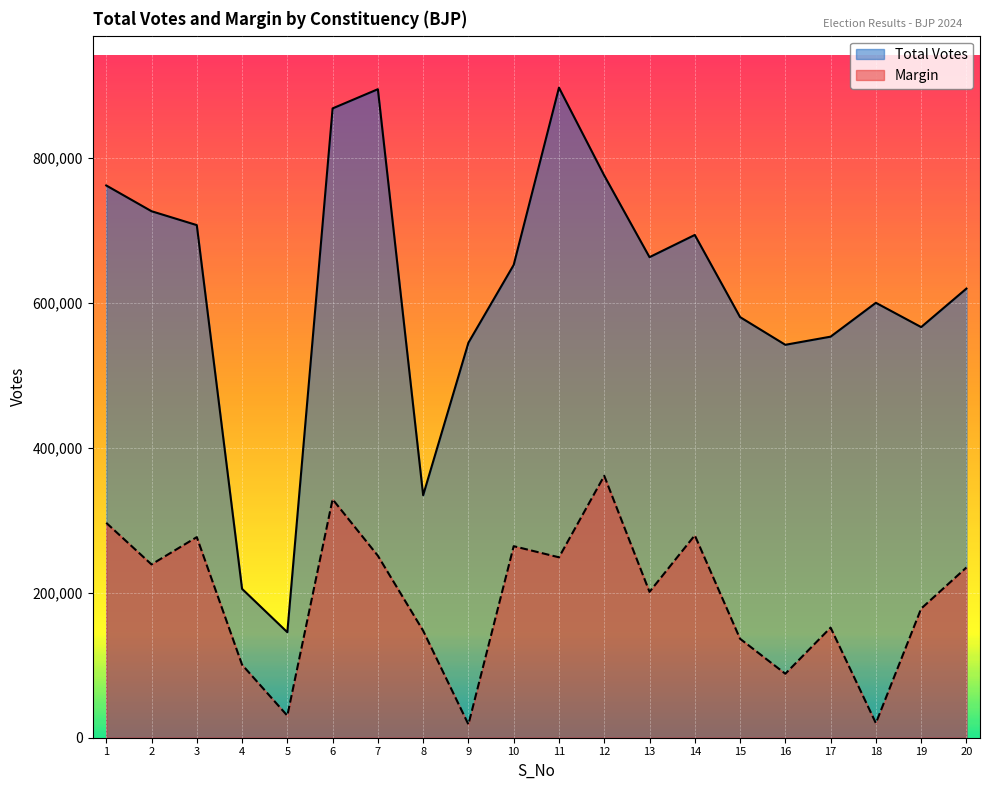

The Margin series shows 161304 at 3. True or false?

False